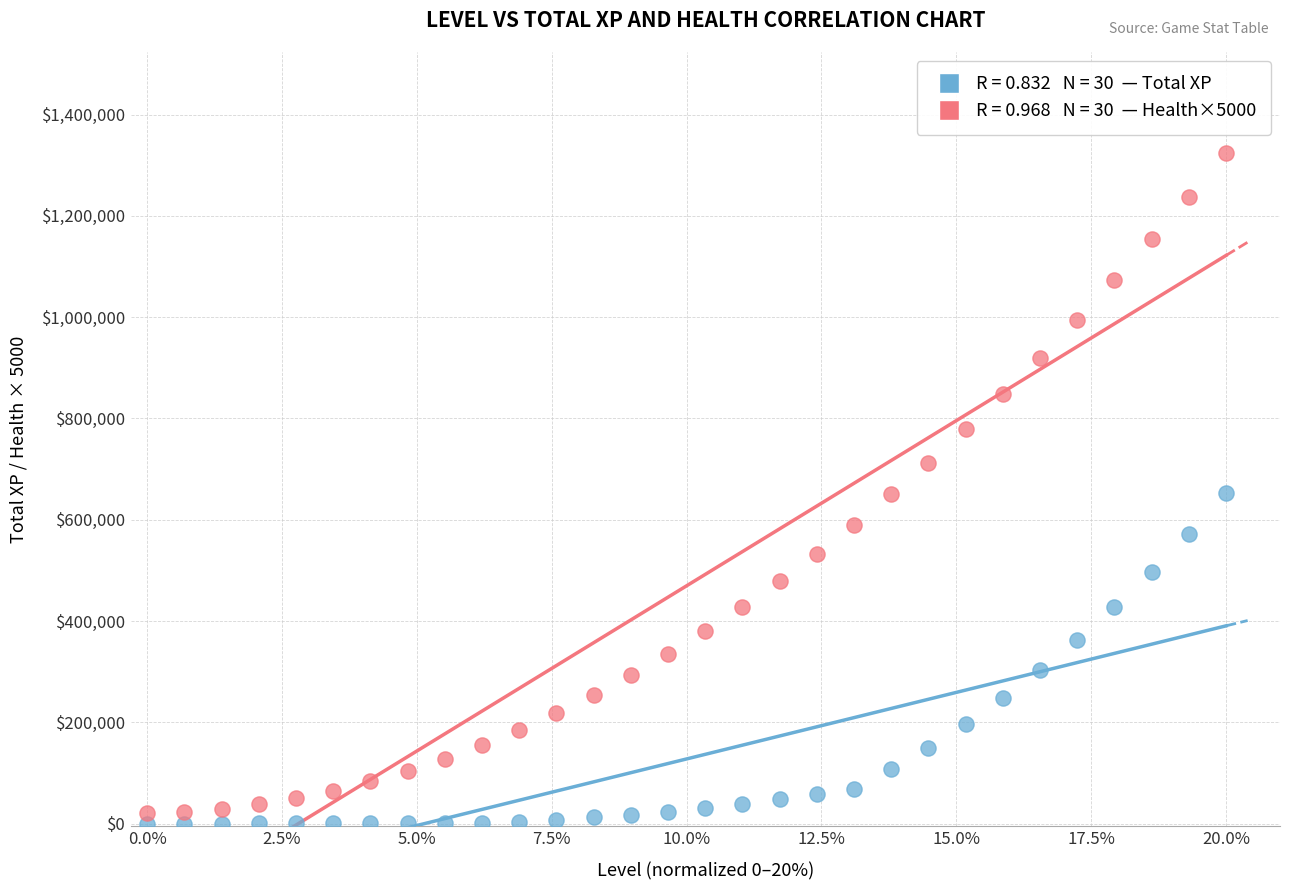

Across all data points, what is the range of Y values (max minus min)?

1324999